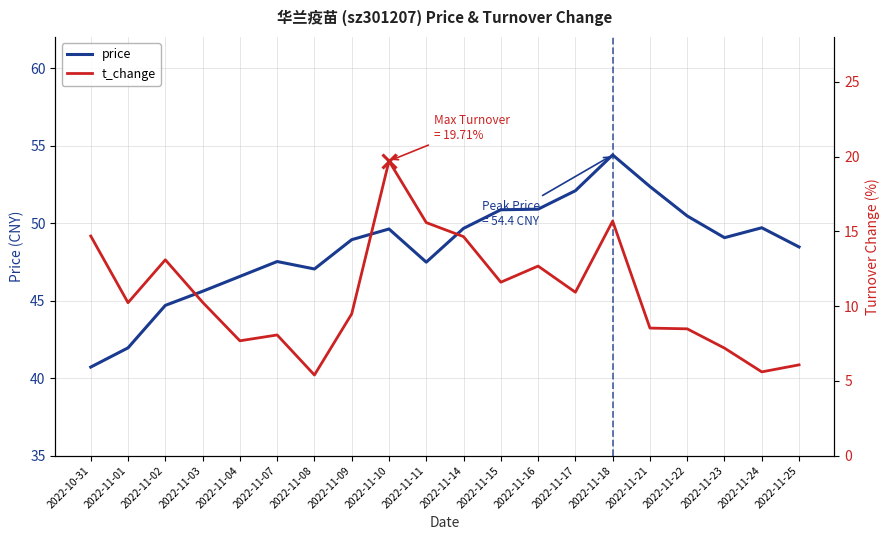

What is the minimum value shown in the chart?

5.4